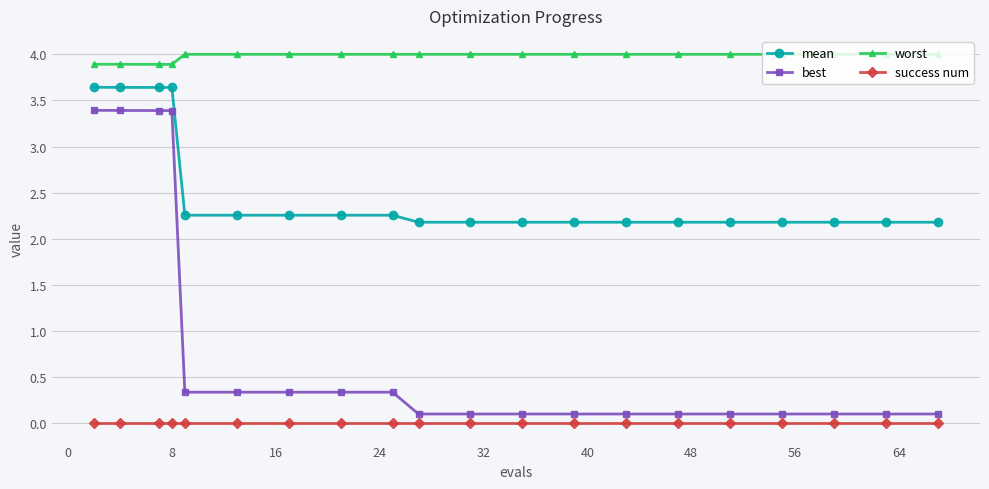

Which series has the largest total across all categories?

worst